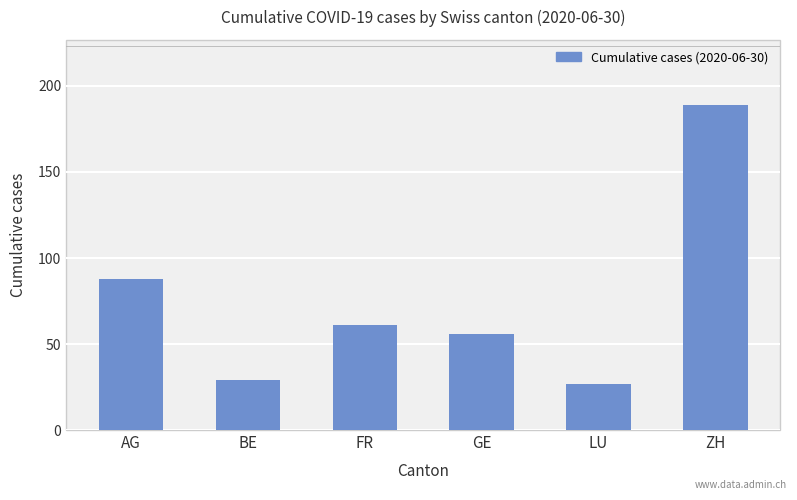

What is the maximum value shown in the chart?

189